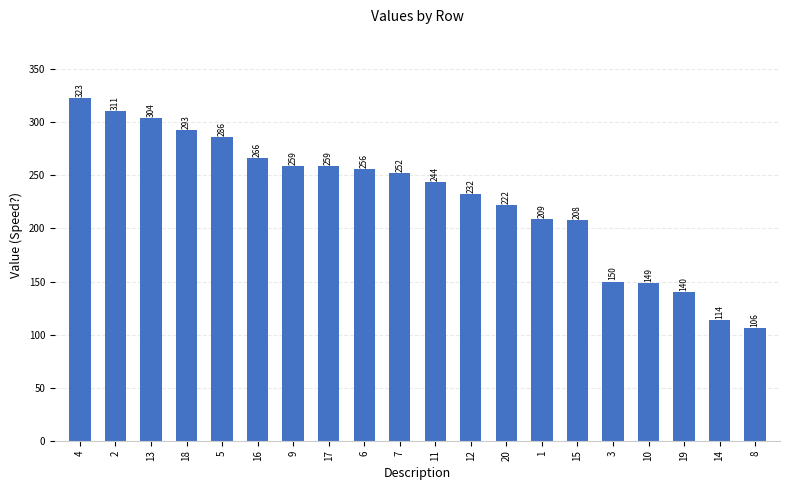

Reading left to right, what are all the values shown in this chart?

323	311	304	293	286	266	259	259	256	252	244	232	222	209	208	150	149	140	114	106